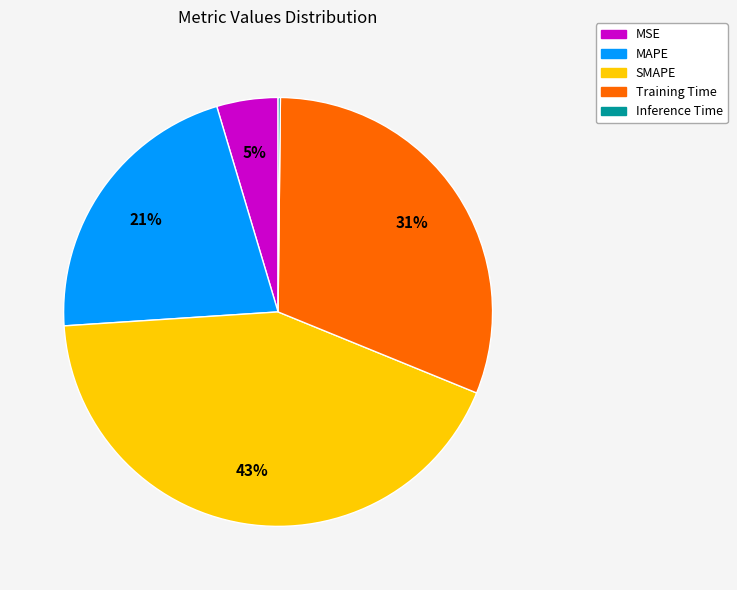

What percentage is the Training Time slice, to the nearest percent?

31%